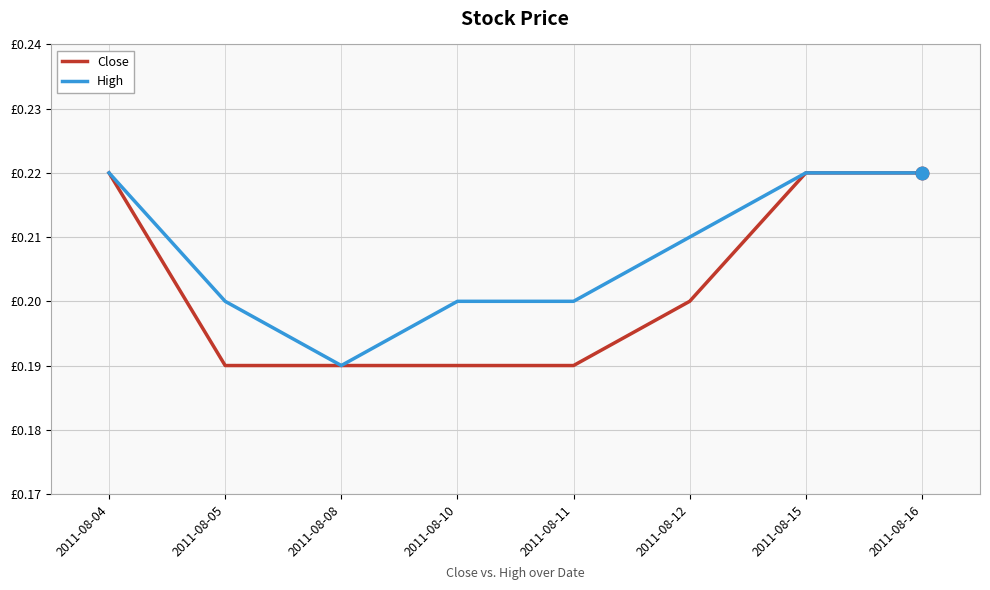

Rank the series at 2011-08-08 from highest to lowest value.

Close, High